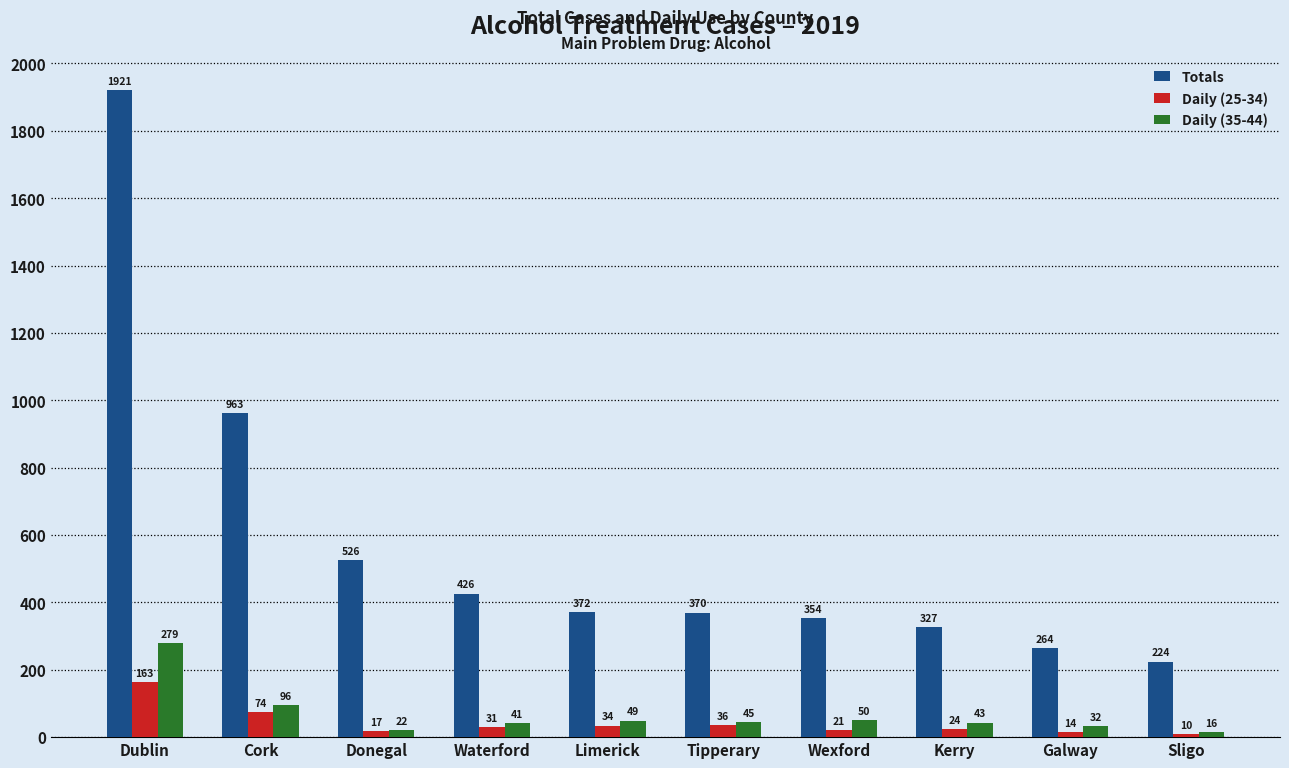

Which category has the lowest value in the Daily (35-44) series?

Sligo